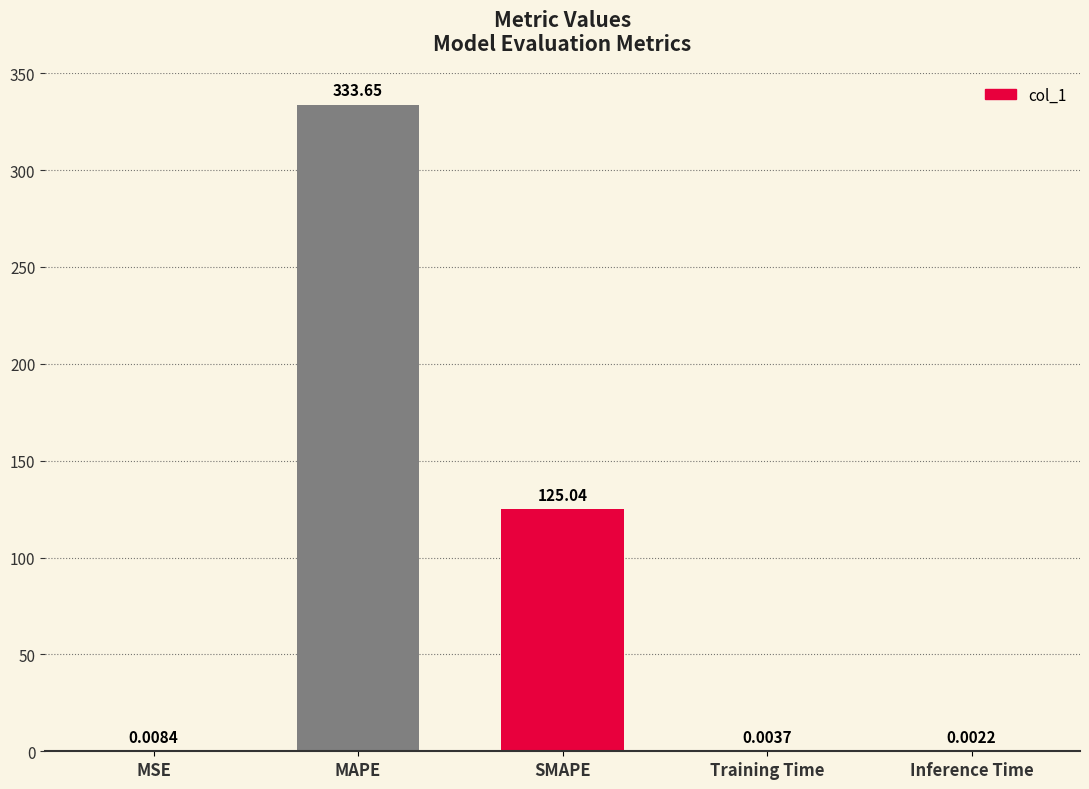

Which category has the highest value across all series?

MAPE